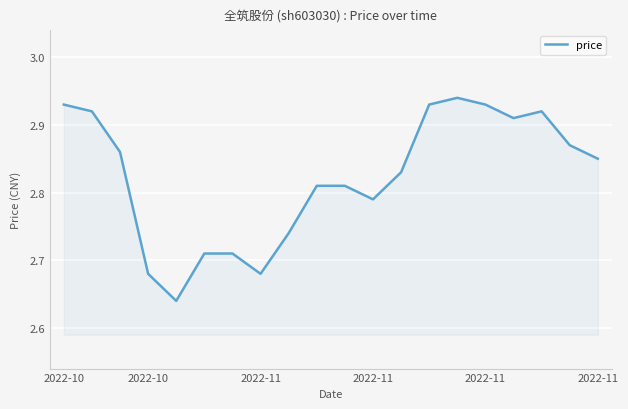

What is the difference between the maximum and minimum values?

0.3